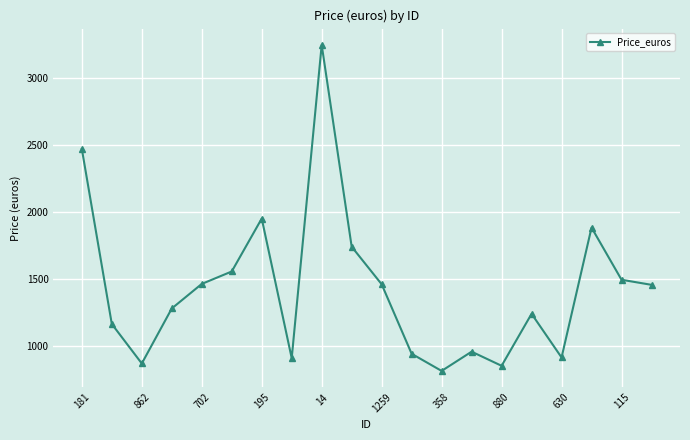

What is the difference between the maximum and minimum values?

2427.0